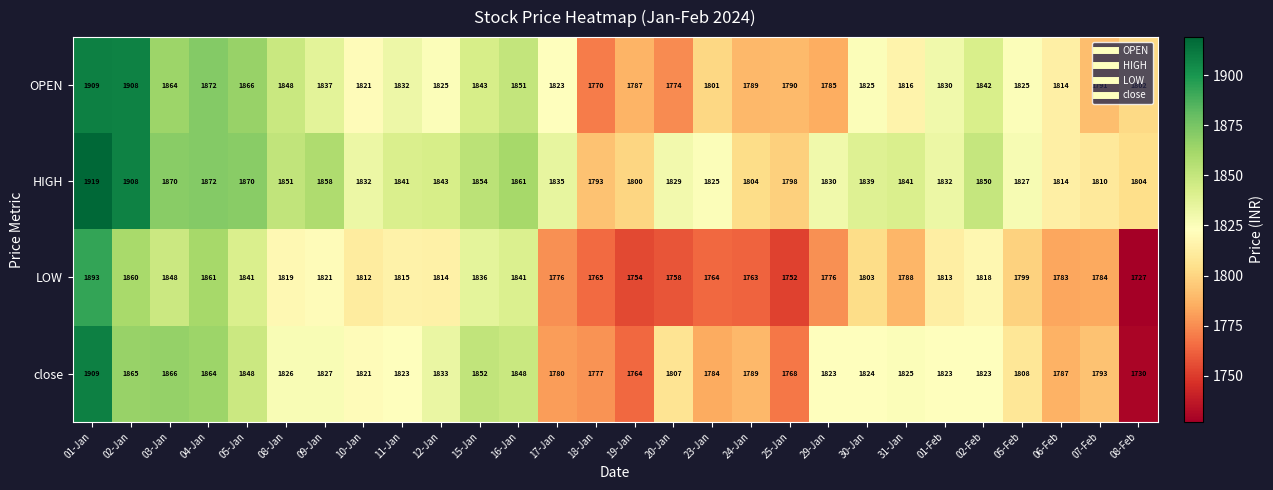

What is the average value of the close series?

1817